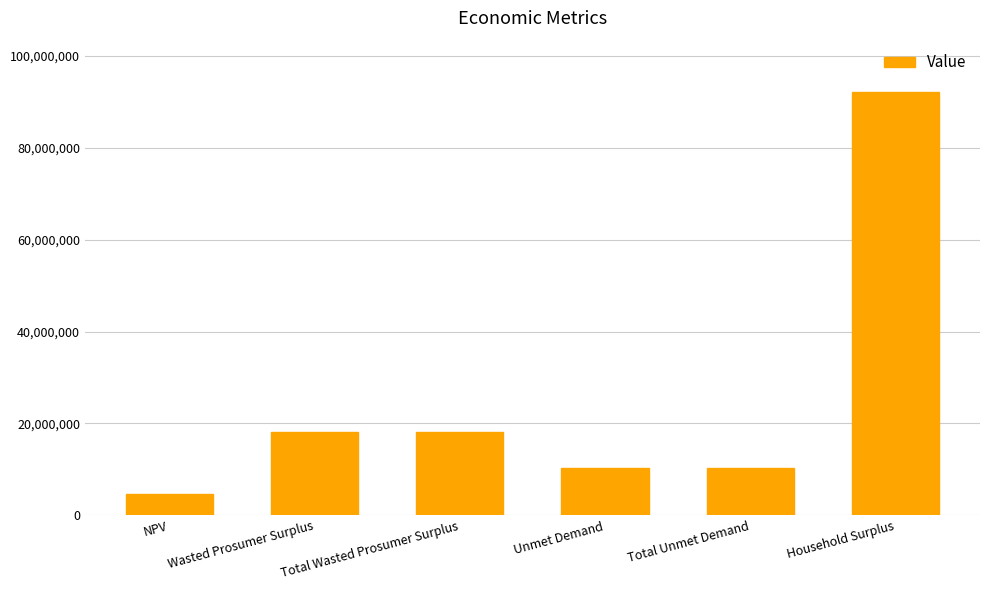

Count the number of values greater than 18093321.

3